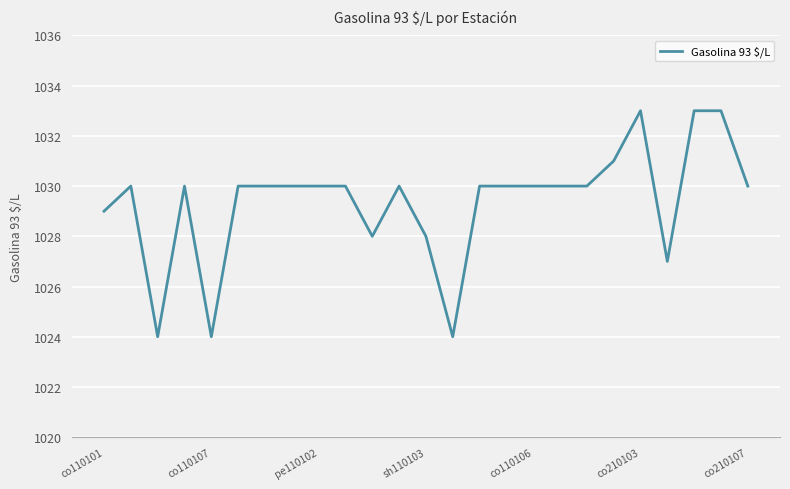

What is the difference between the maximum and minimum values?

9